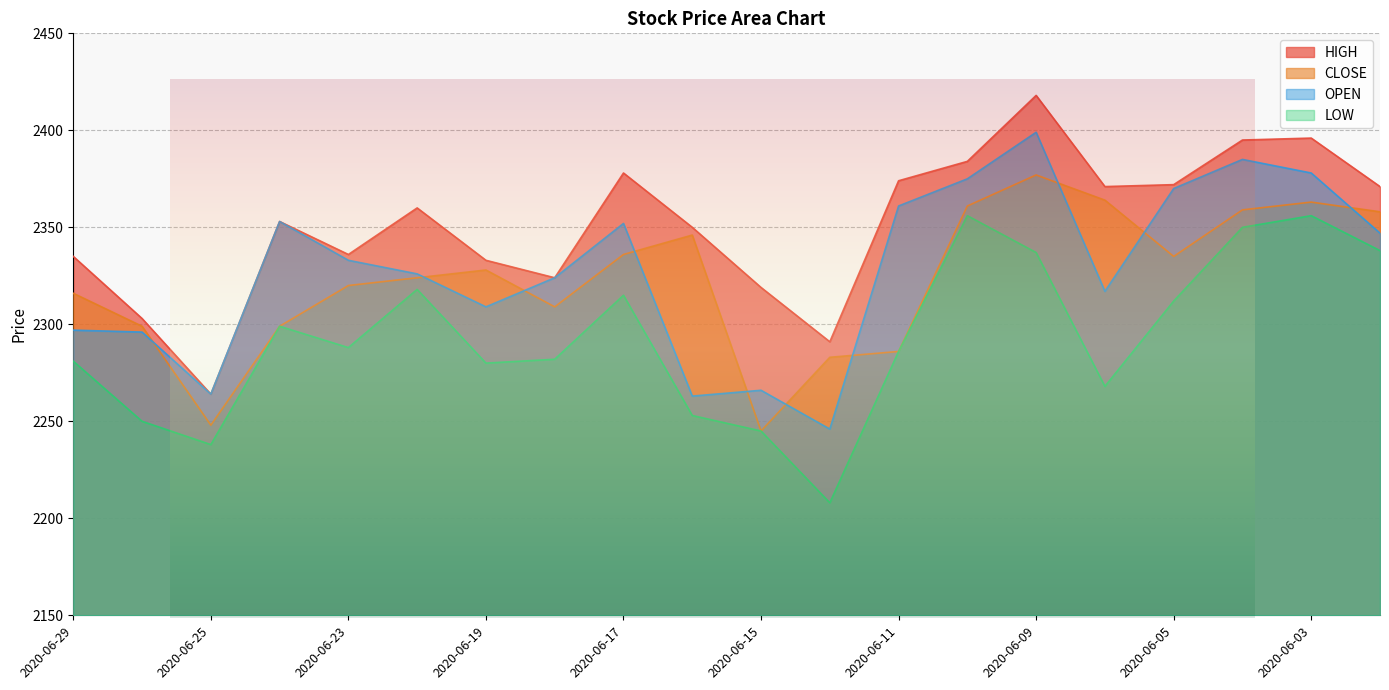

At which category does OPEN reach its first local peak?

2020-06-24